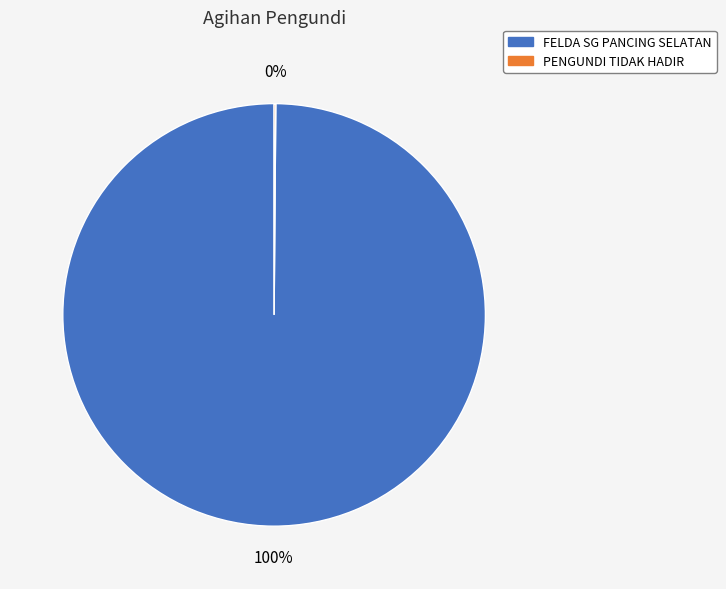

Is it true that FELDA SG PANCING SELATAN is 100% of the pie?

True